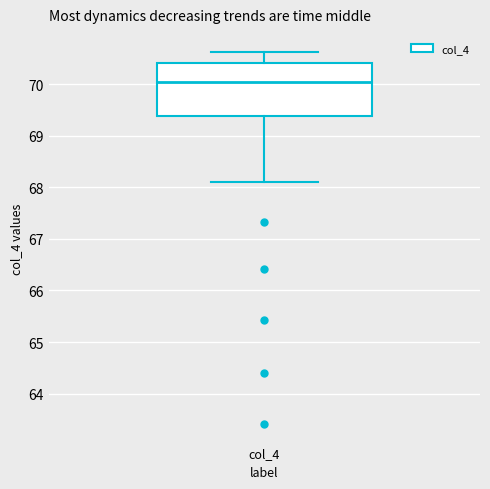

Read this box plot against the y-axis: the position of the median line, the range covered by the box, and the ends of both whiskers. The values are not printed on the chart, so give them approximately, as read against the axis.

median 70.0, box 69.4 to 70.4, whiskers 68.1 to 70.6